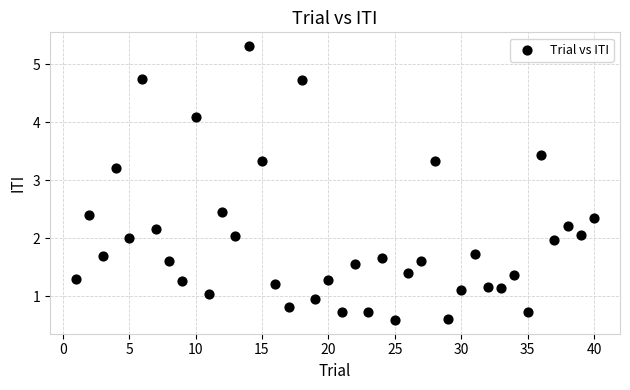

What is the range of X values (max minus min)?

39.0